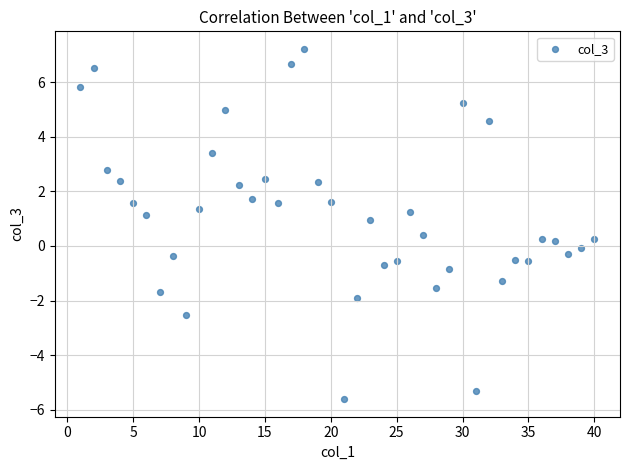

What is the range of Y values (max minus min)?

12.8